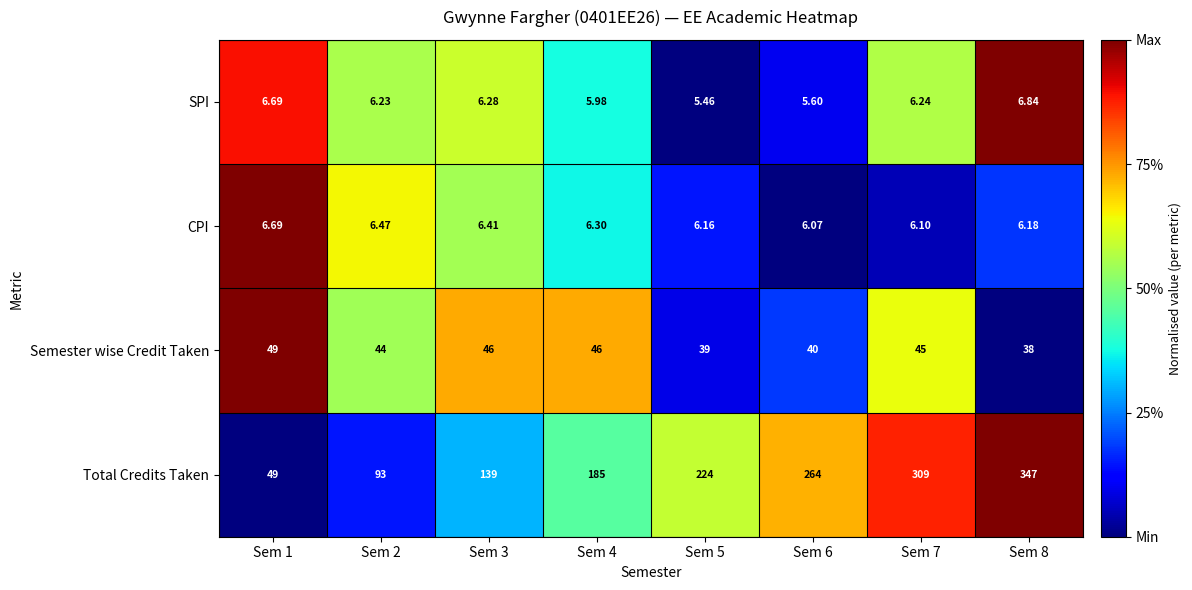

Rank the series at Sem 4 from highest to lowest value.

Total Credits Taken, Semester wise Credit Taken, CPI, SPI